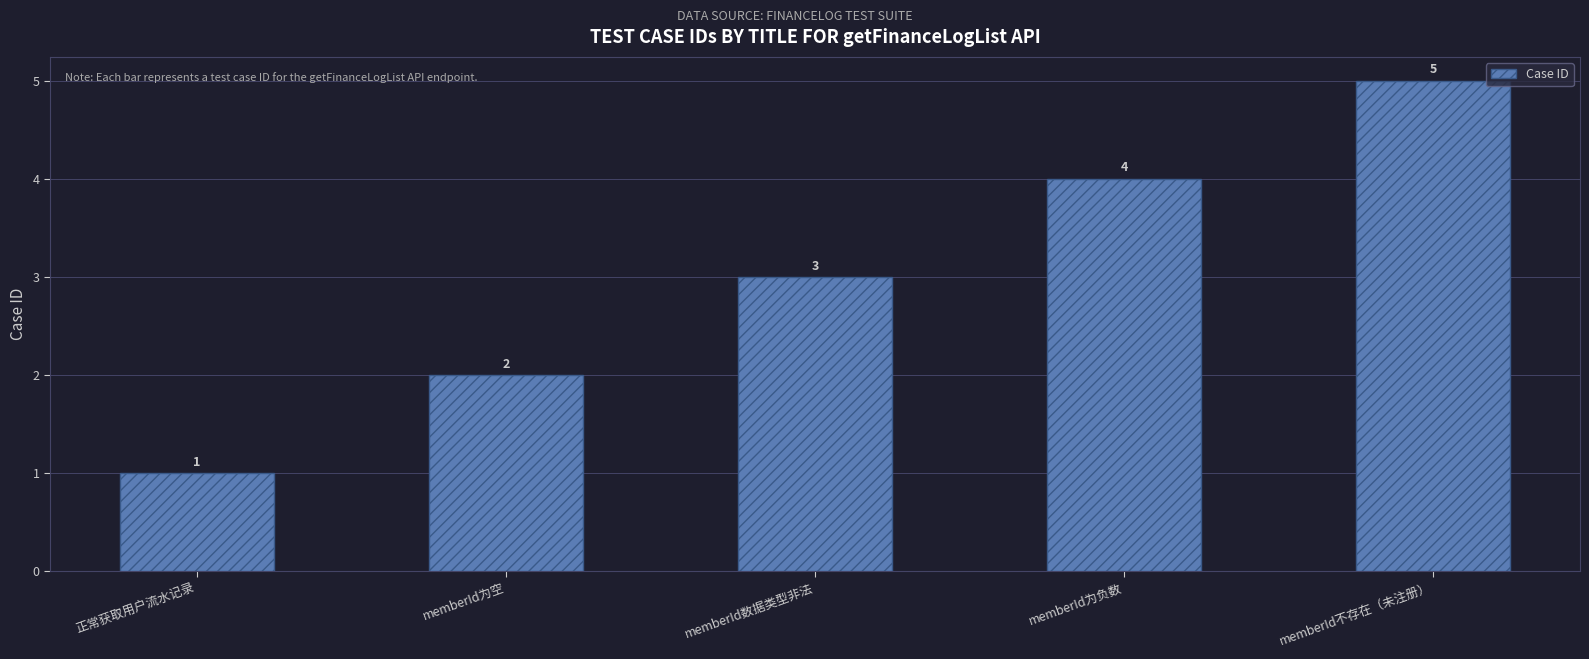

Approximately how many times larger is the value at memberId不存在（未注册） compared to memberId为空?

2.5